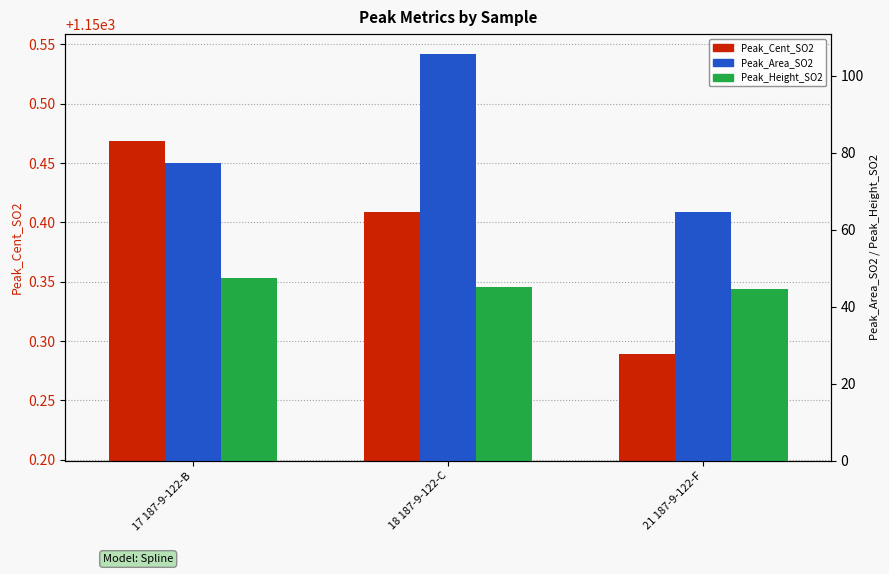

What position from the right is 17 187-9-122-B?

3